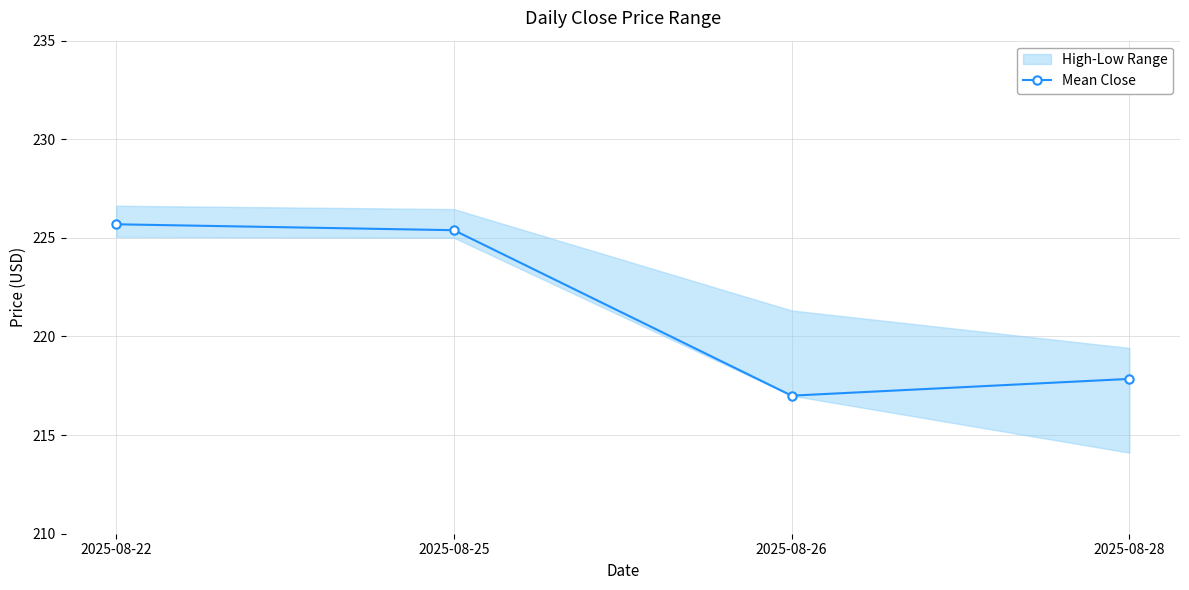

How many interior local valleys (lower than both neighbors) does the data have?

1